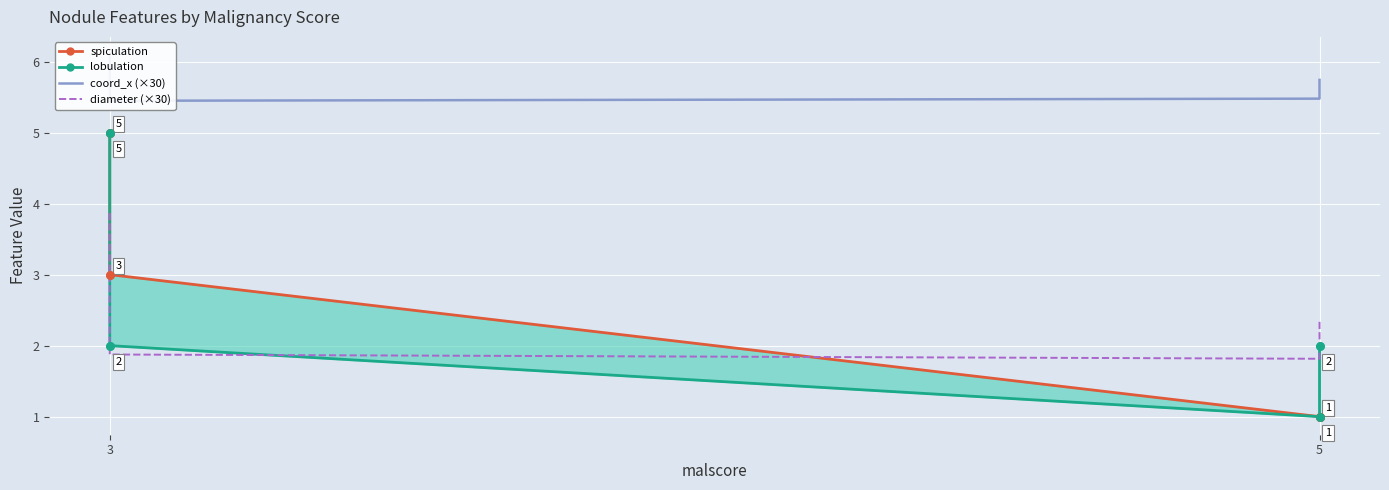

What are all the series names shown in the legend?

spiculation, lobulation, coord_x (×30), diameter (×30)